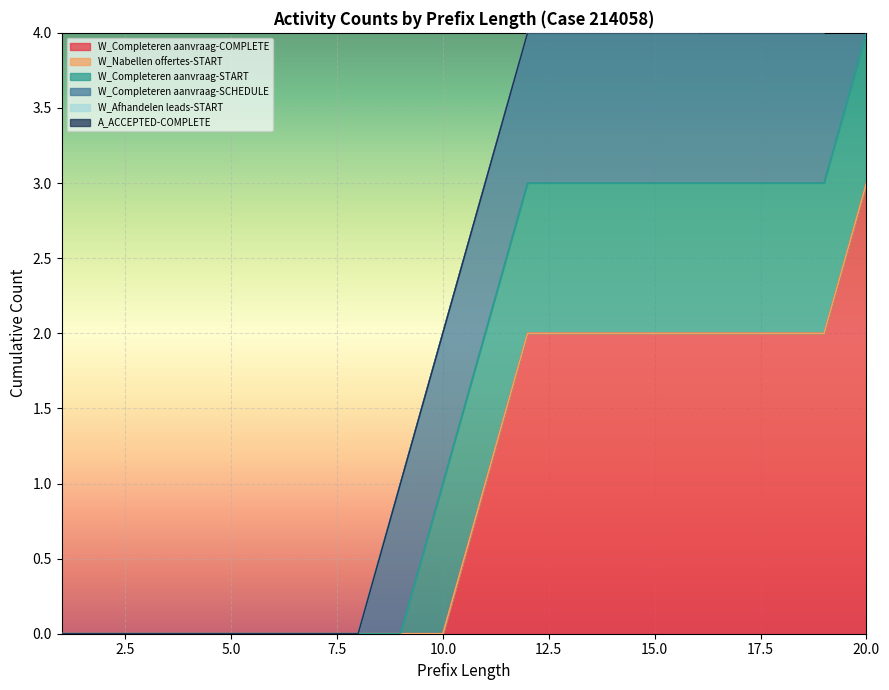

Is the value of A_ACCEPTED-COMPLETE at 15 greater than the value of W_Nabellen offertes-START at 7?

No